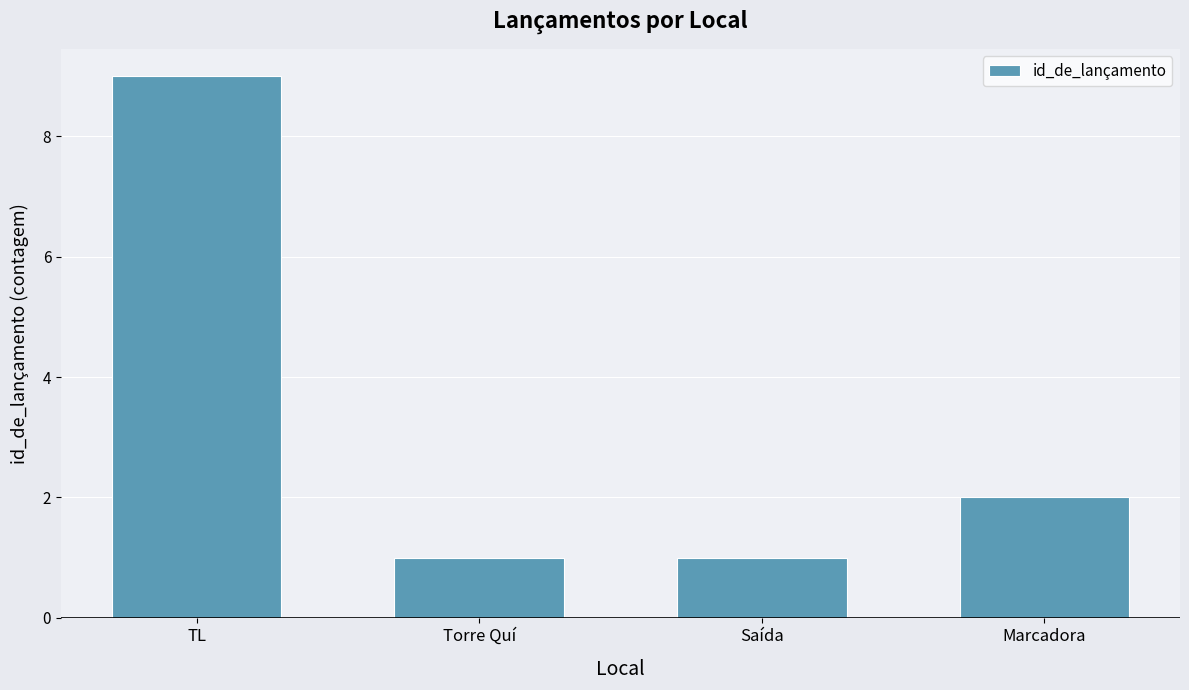

Reading right to left, list all the values displayed in this chart.

Marcadora=2	Saída=1	Torre Quí=1	TL=9